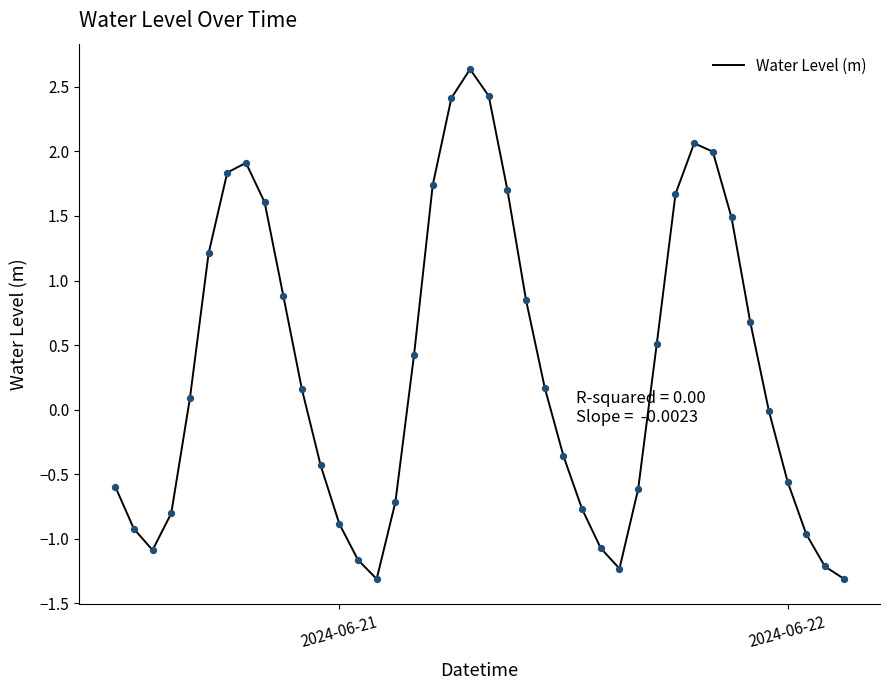

What is the difference between the maximum and minimum values?

3.9